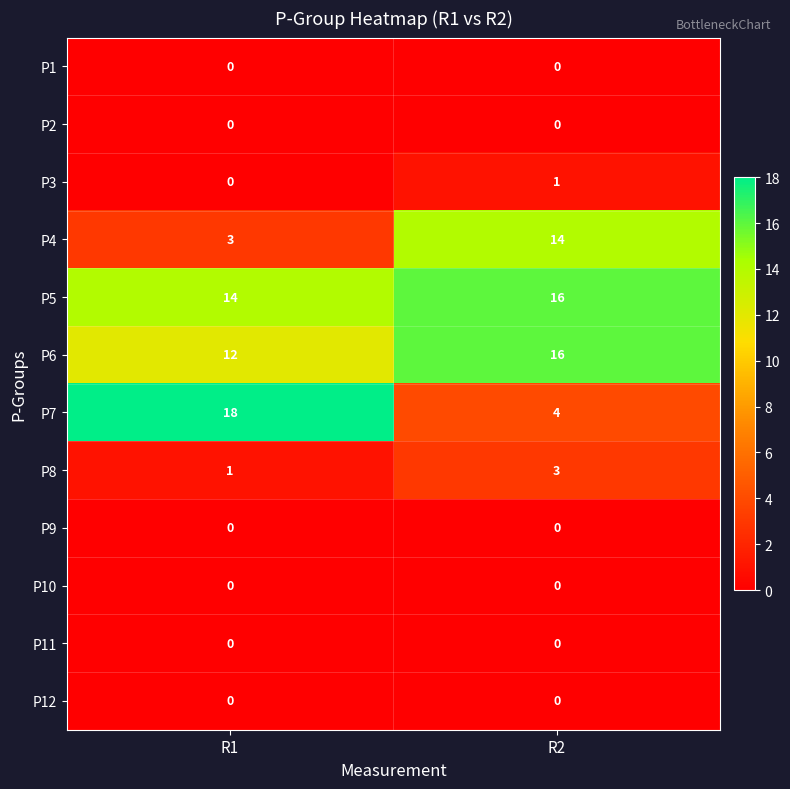

What is the average value of the P6 series?

14